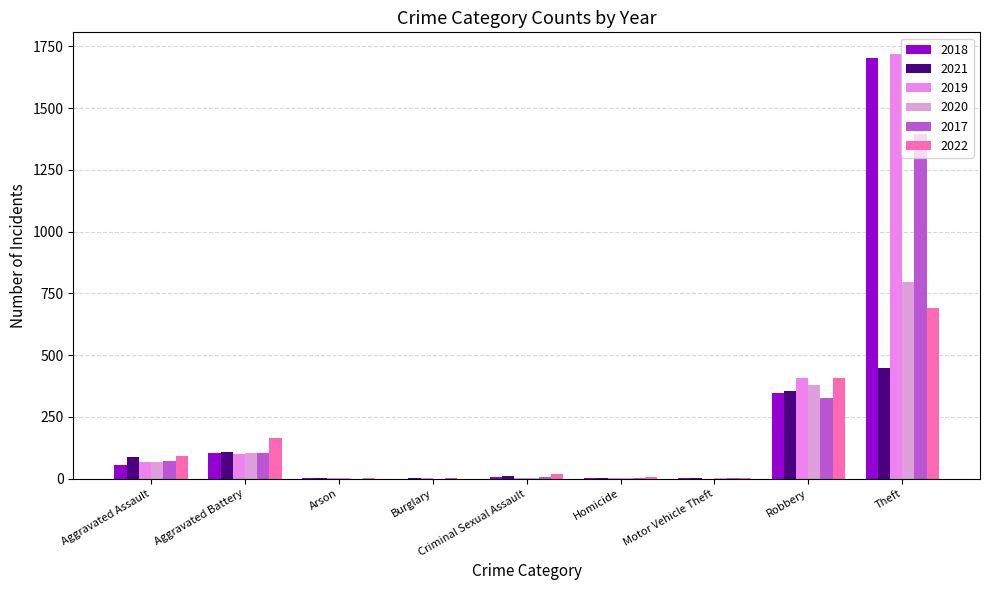

The 2020 series shows 1 at Arson. True or false?

True